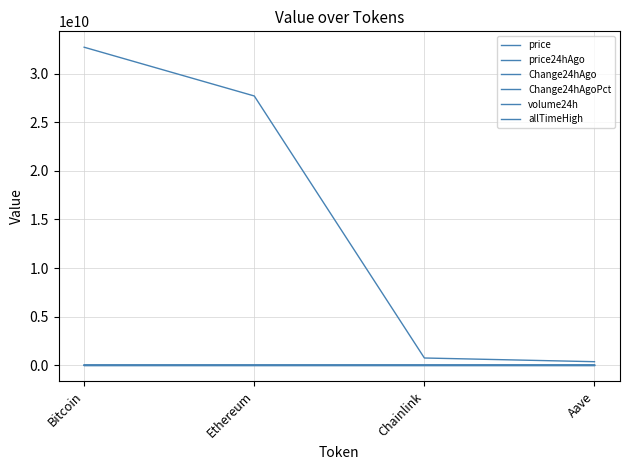

What is the label of the 1st point from the left?

Bitcoin